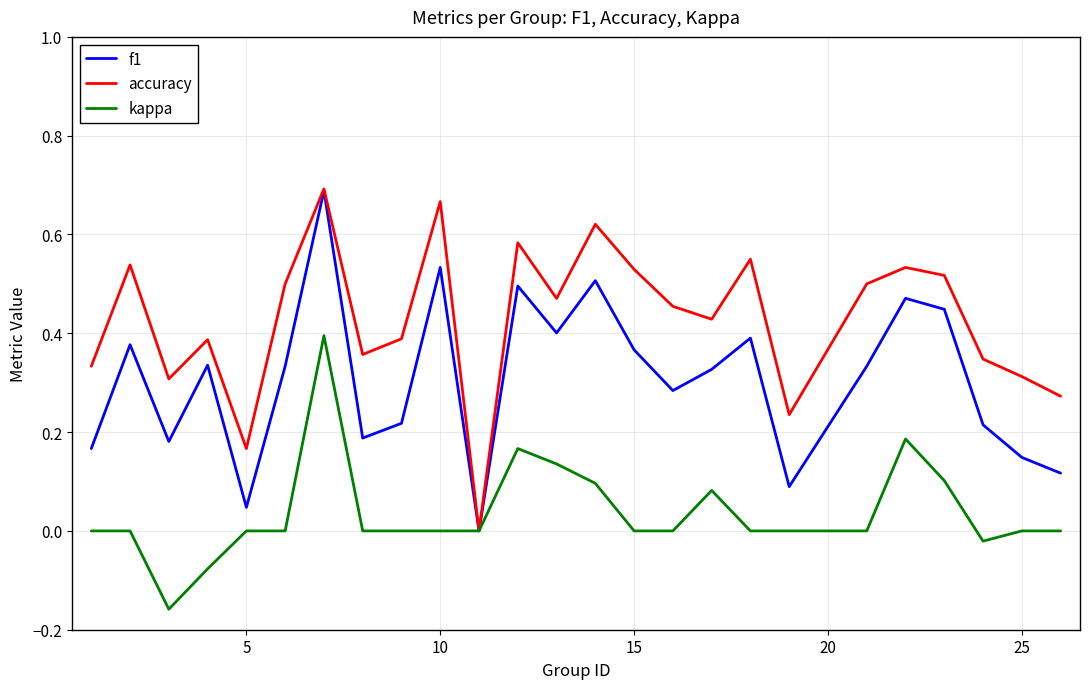

List the series in order of their overall mean, lowest first.

kappa, f1, accuracy